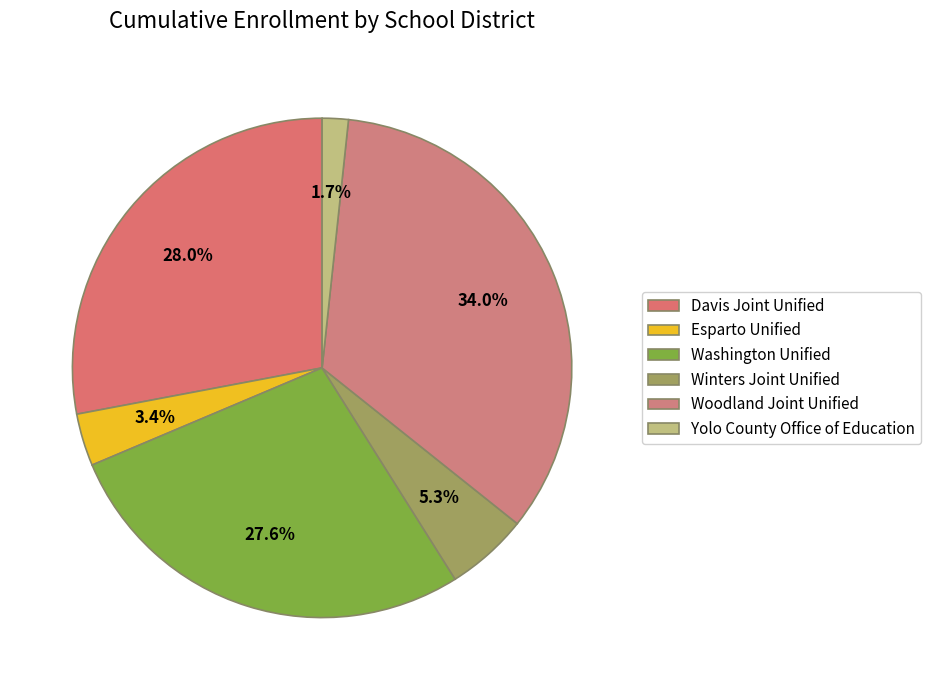

Rank the categories by value from lowest to highest.

Yolo County Office of Education, Esparto Unified, Winters Joint Unified, Washington Unified, Davis Joint Unified, Woodland Joint Unified